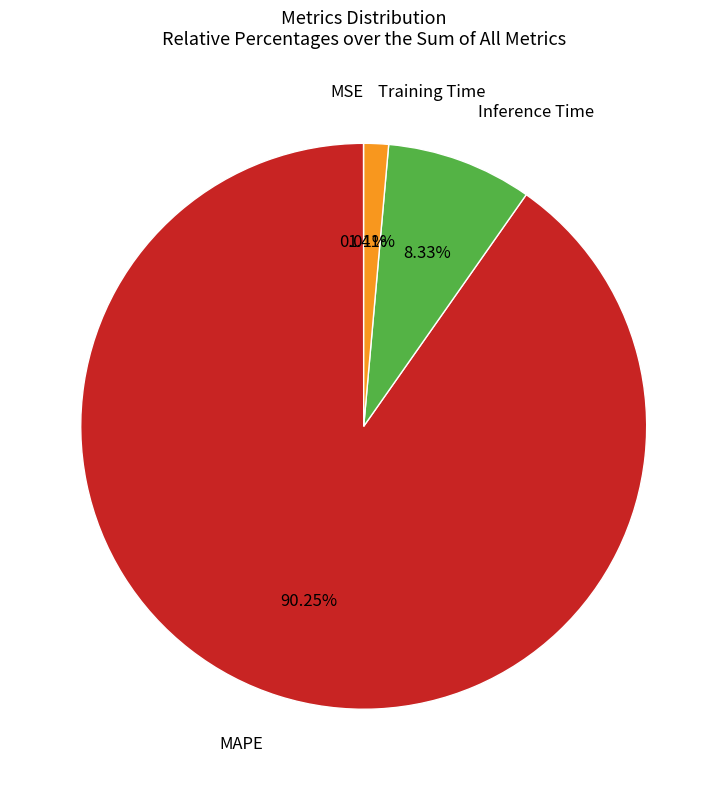

To the nearest percent, what is the average slice percentage?

25%